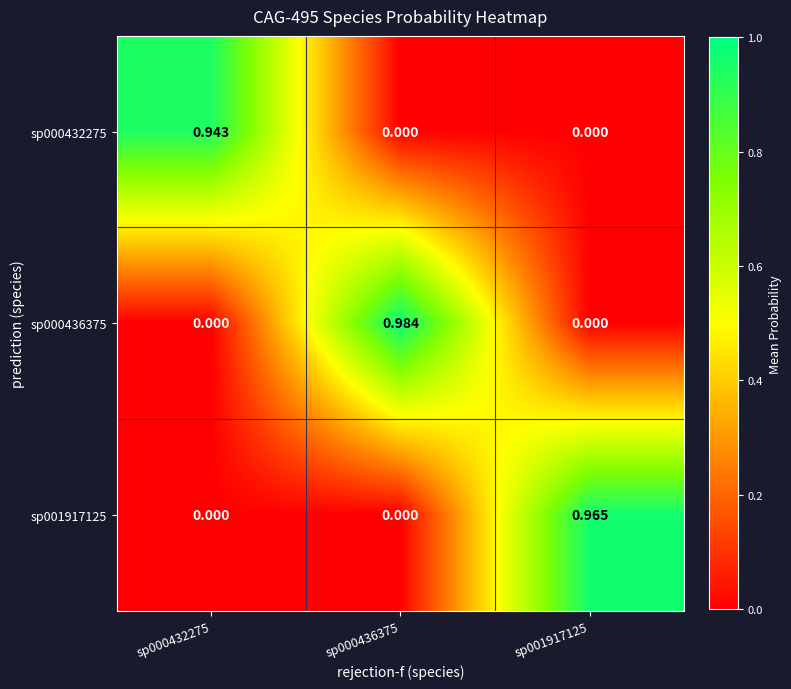

Is the value of sp000436375 at sp000432275 greater than the value of sp000432275 at sp000432275?

No